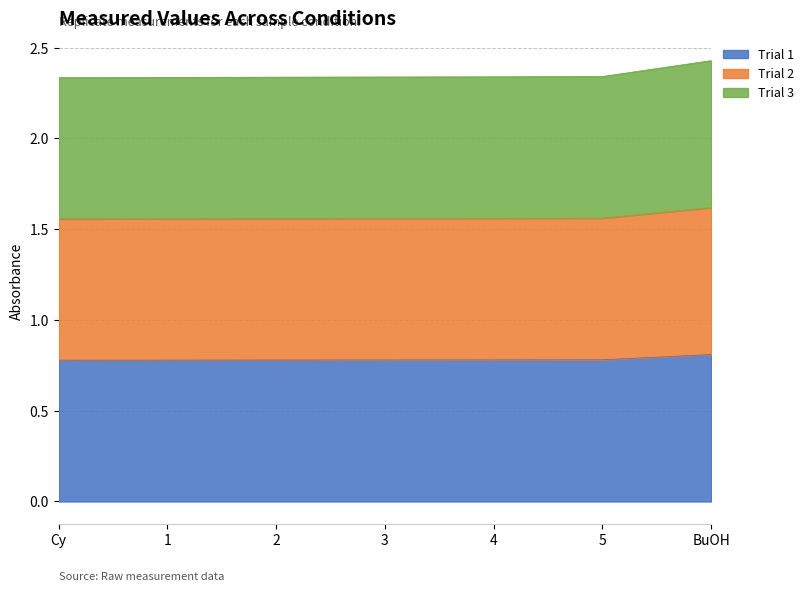

Is it true that Trial 1 equals 0.8 at 2?

True